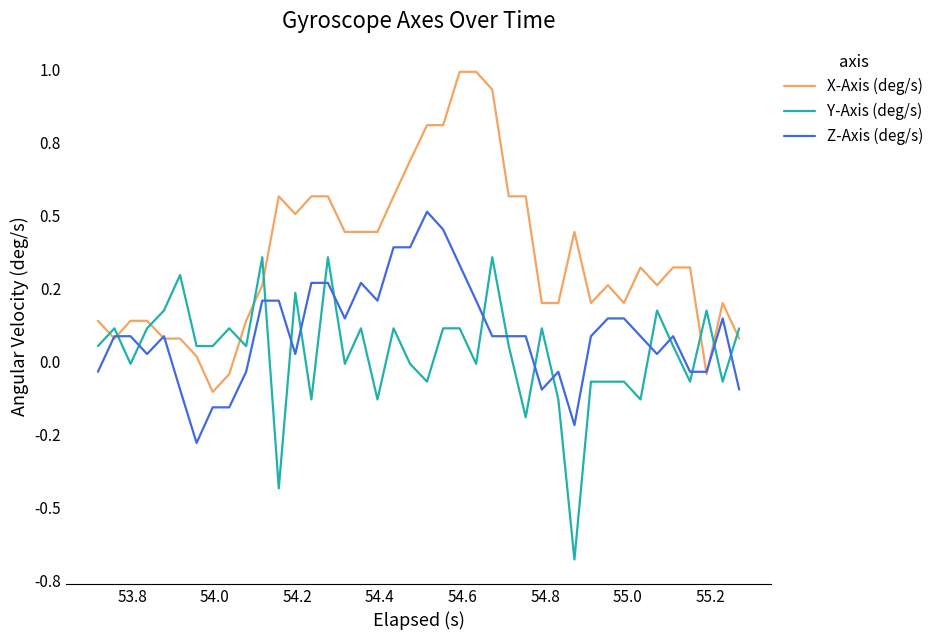

What are all the series names shown in the legend?

X-Axis (deg/s), Y-Axis (deg/s), Z-Axis (deg/s)